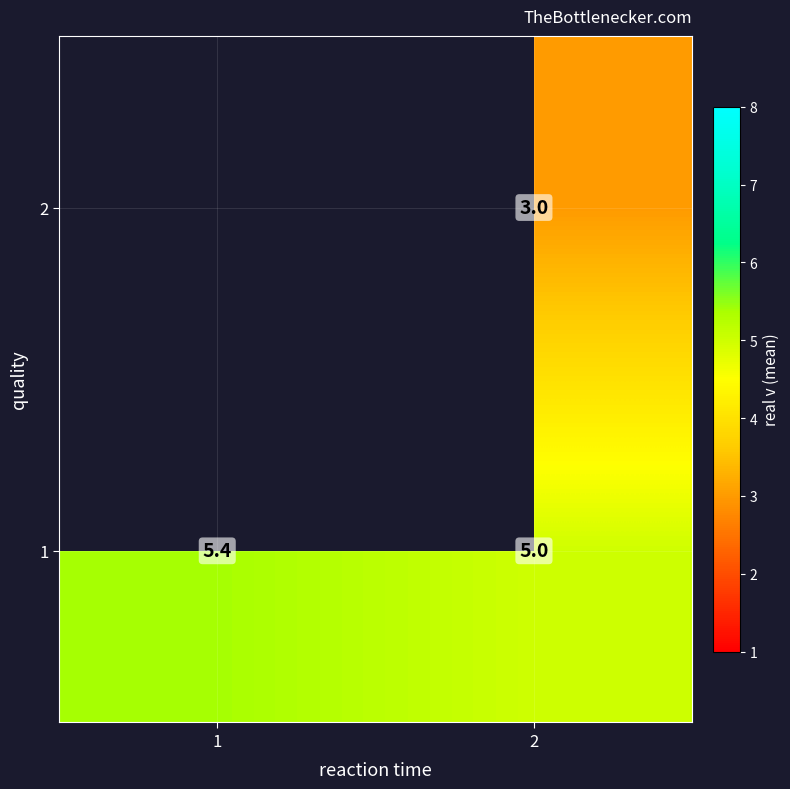

At how many categories does at least one series exceed 3?

2